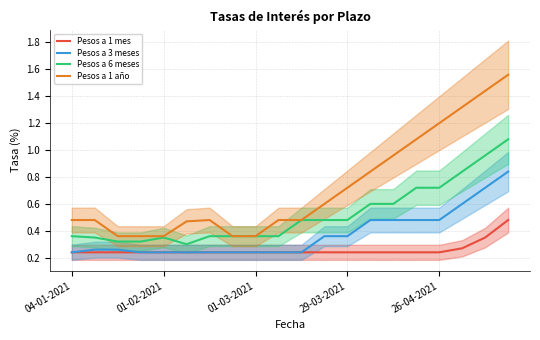

Rank the series by their maximum value, from highest to lowest.

Pesos a 1 año, Pesos a 6 meses, Pesos a 3 meses, Pesos a 1 mes